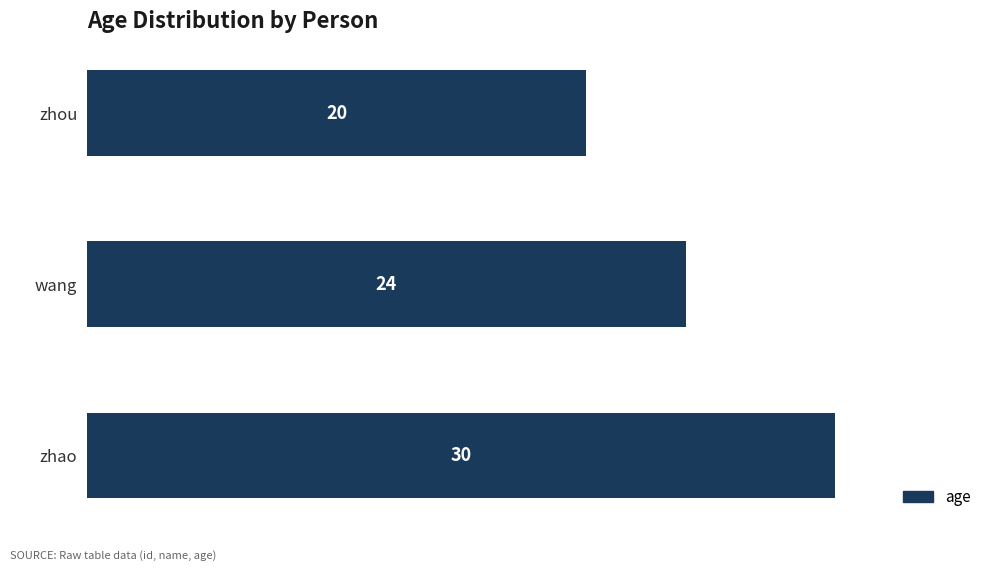

Read the value at wang, to the nearest 5.

25